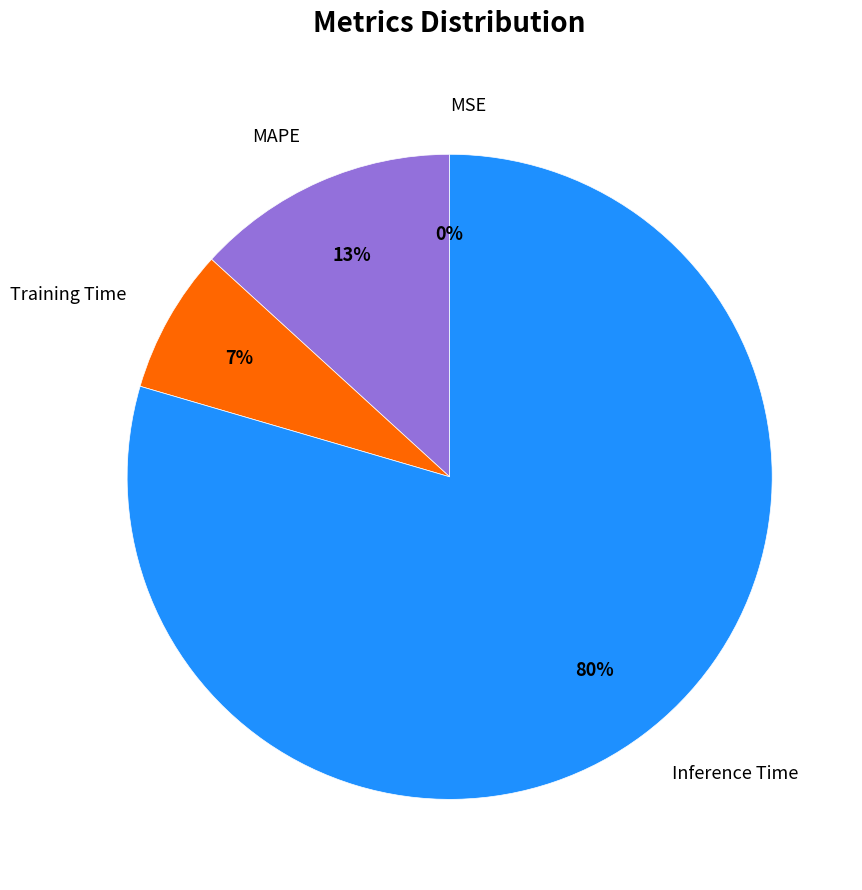

Which slice is the largest?

Inference Time